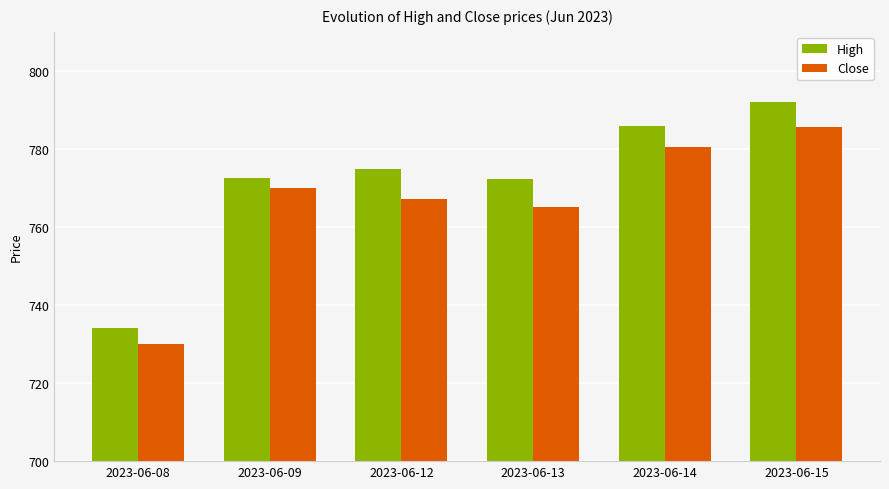

Which series has the widest spread of values?

High